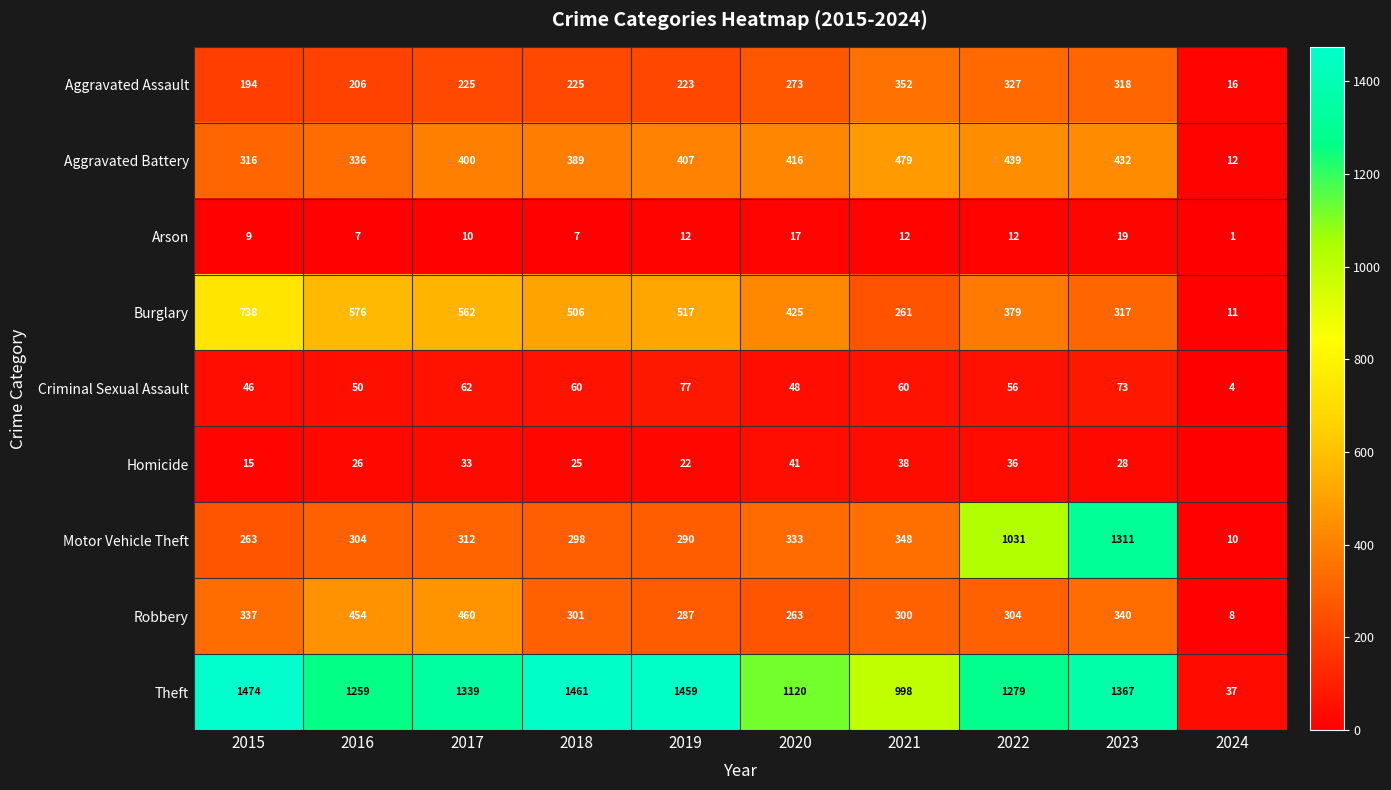

Is the value of Burglary at 2019 greater than the value of Aggravated Assault at 2022?

Yes